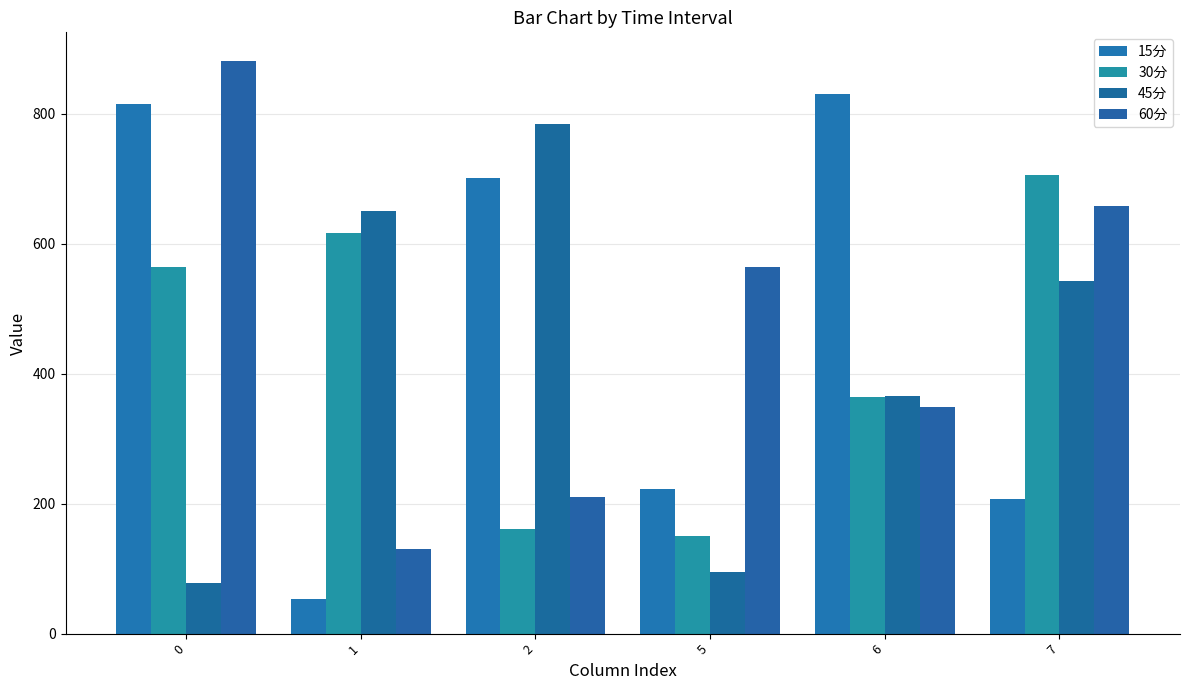

True or false: 15分 has a value of 701.2 at 2.

True